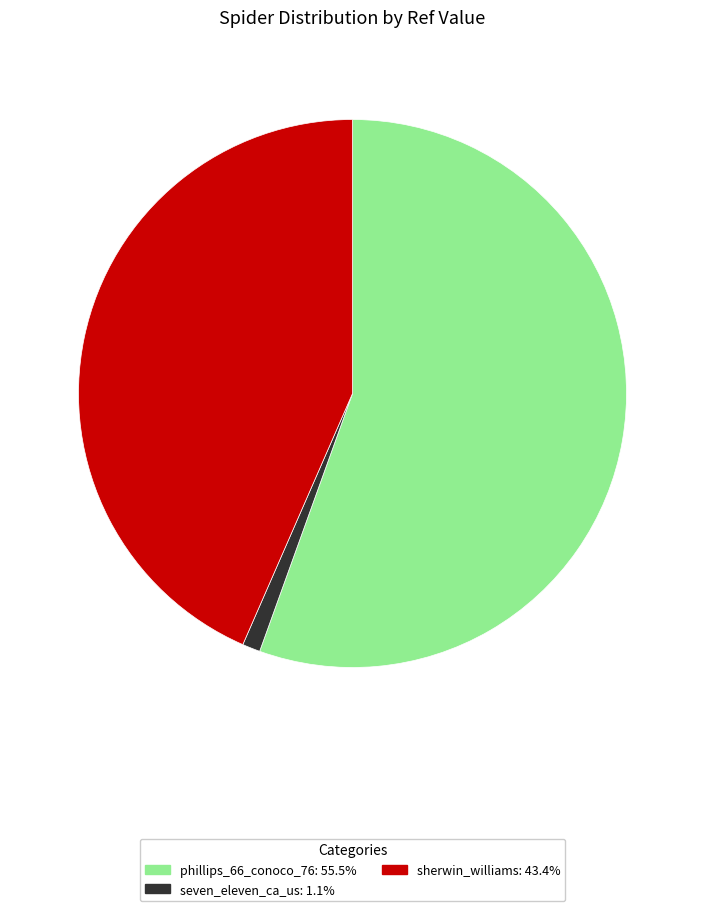

Which has a higher value, phillips_66_conoco_76 or seven_eleven_ca_us?

phillips_66_conoco_76